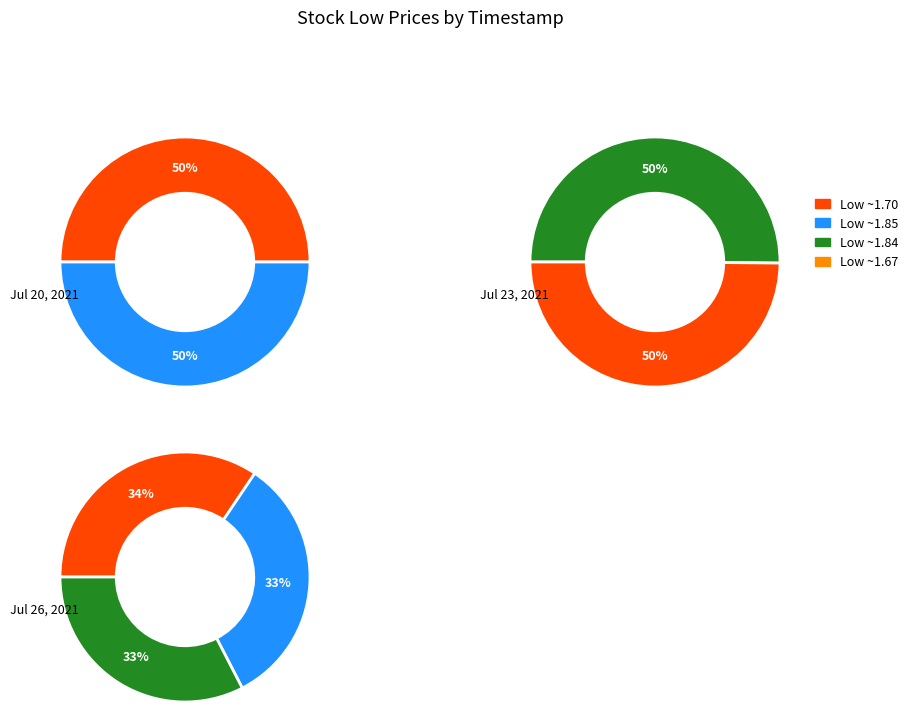

How many slices are in this pie chart?

7